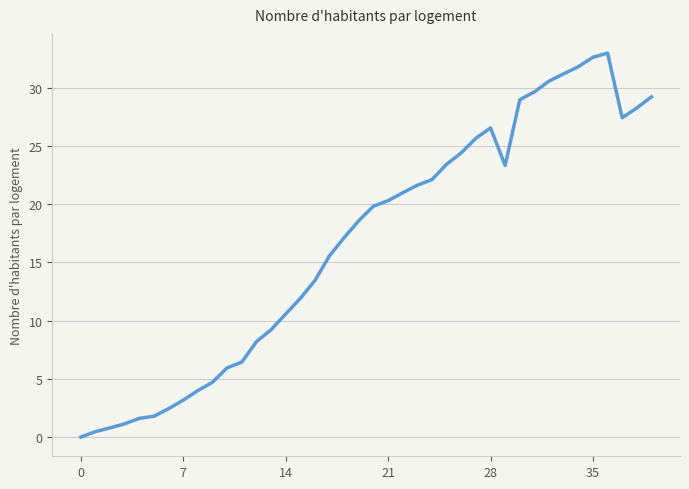

What is the difference between the maximum and minimum values?

33.0